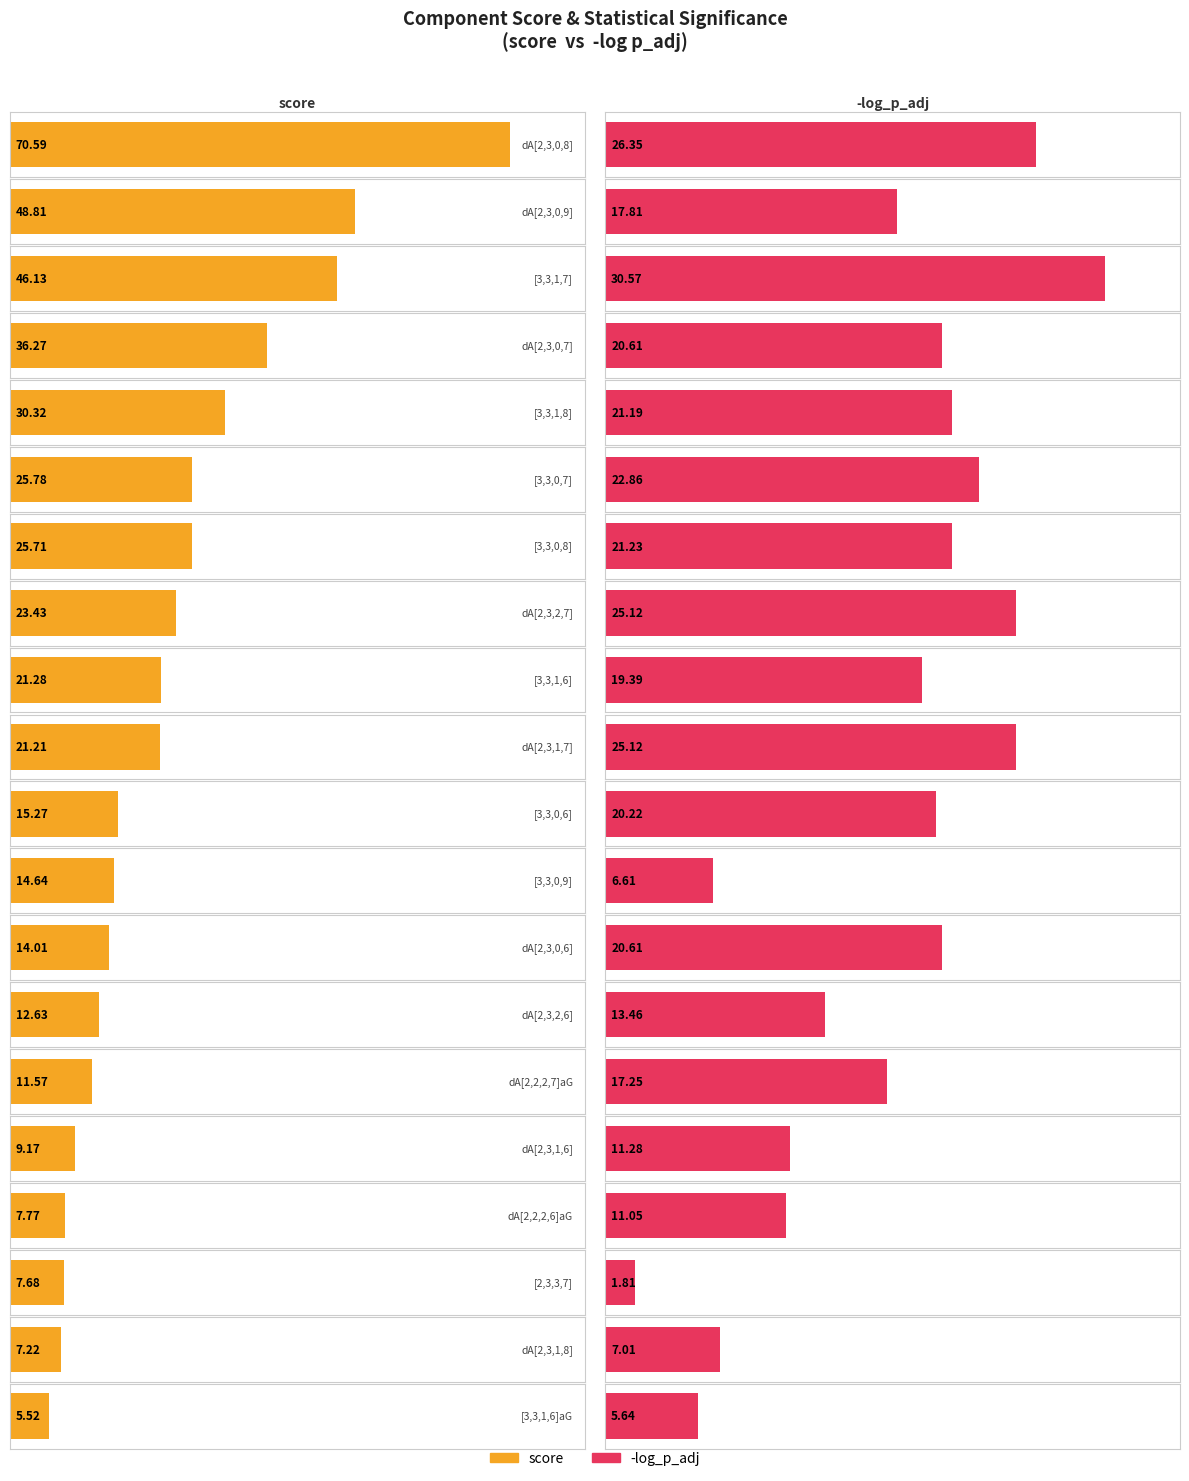

Between dA[2,3,0,9] and [3,3,0,9], which series saw the biggest shift?

score